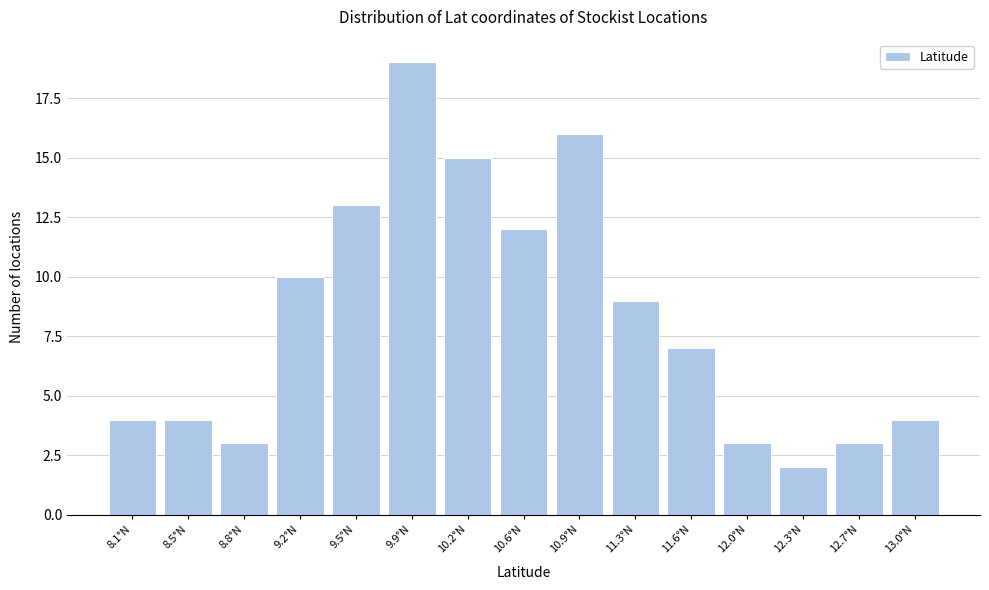

Reading left to right, extract all data points from this chart.

8.1°N=4	8.5°N=4	8.8°N=3	9.2°N=10	9.5°N=13	9.9°N=19	10.2°N=15	10.6°N=12	10.9°N=16	11.3°N=9	11.6°N=7	12.0°N=3	12.3°N=2	12.7°N=3	13.0°N=4